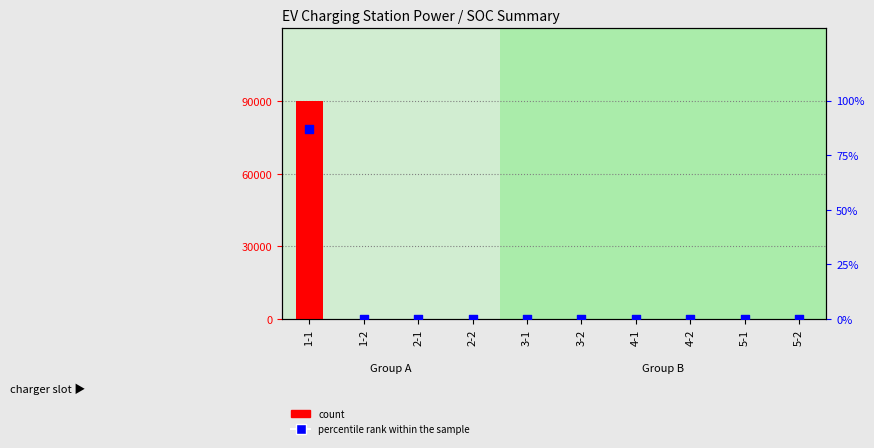

At which category is the sum across all series the highest?

1-1